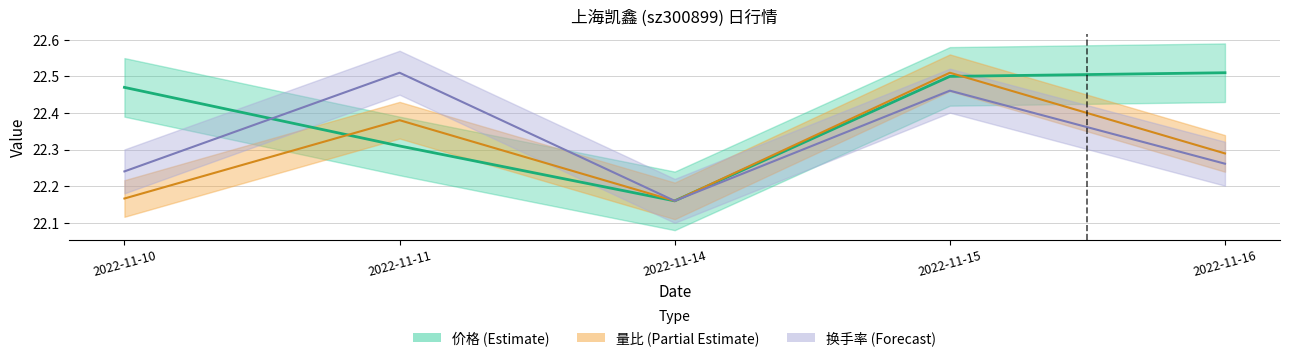

Which series changed the most between 2022-11-10 and 2022-11-15?

量比